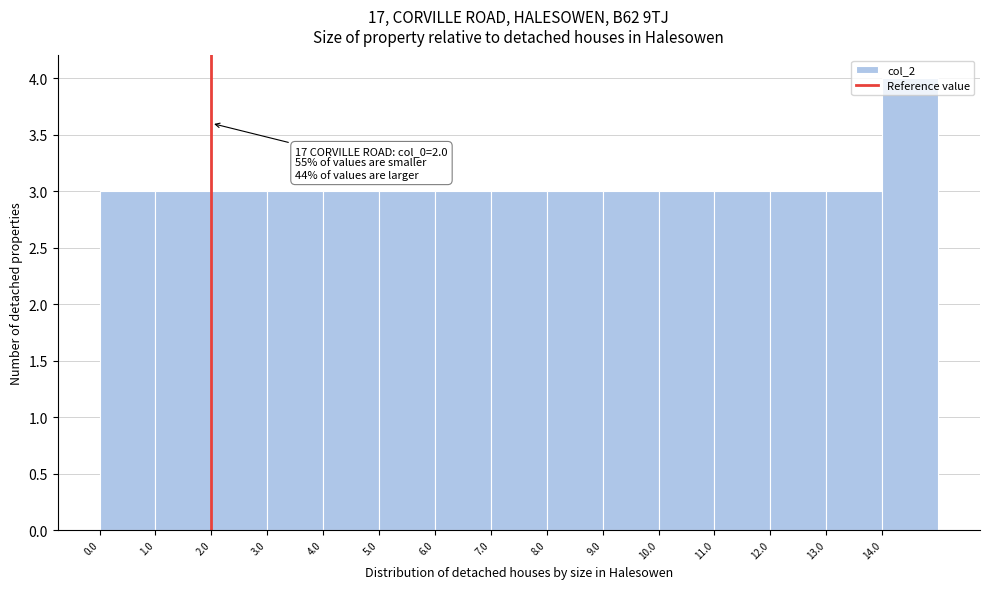

Over which range of the x-axis is the bar tallest?

14 to 15